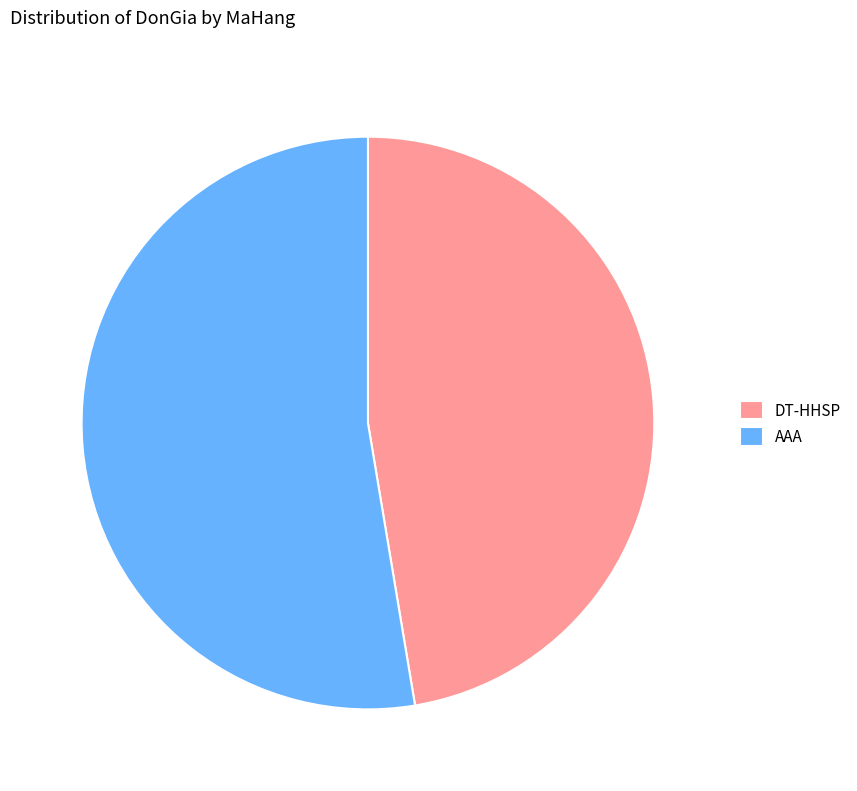

Which category accounts for the majority?

AAA